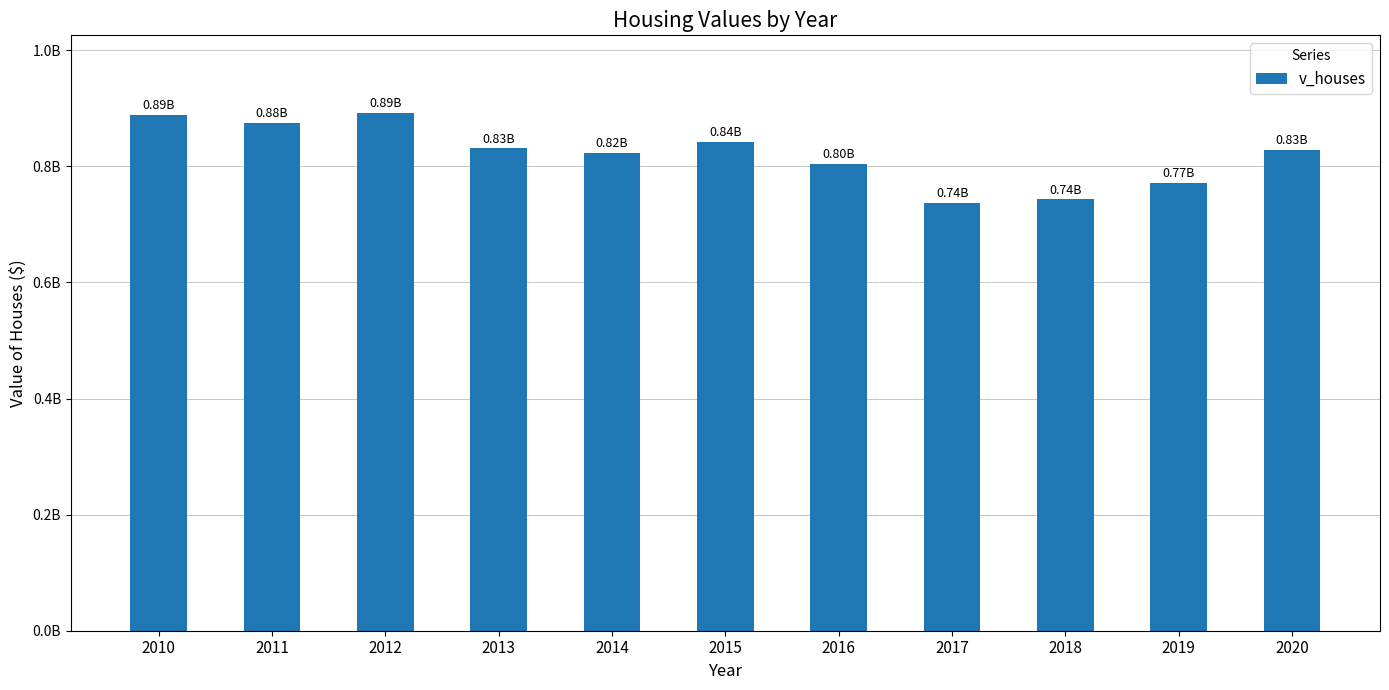

Where is the data nearest to the value 814205550?

2014